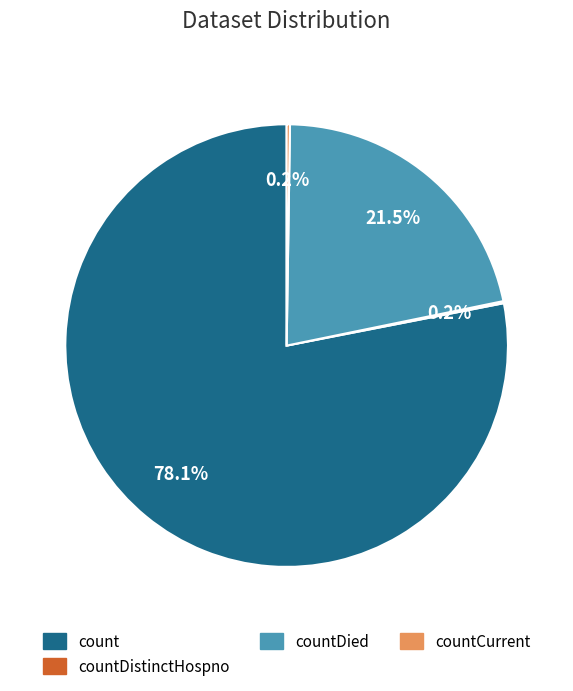

Is there a majority slice in this chart?

Yes